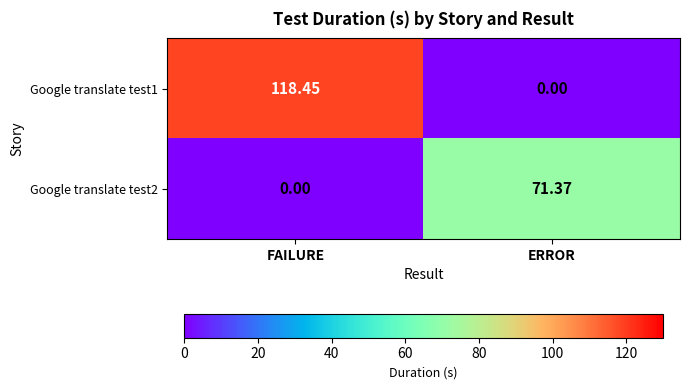

Where does the Google translate test2 series first go above 71?

ERROR